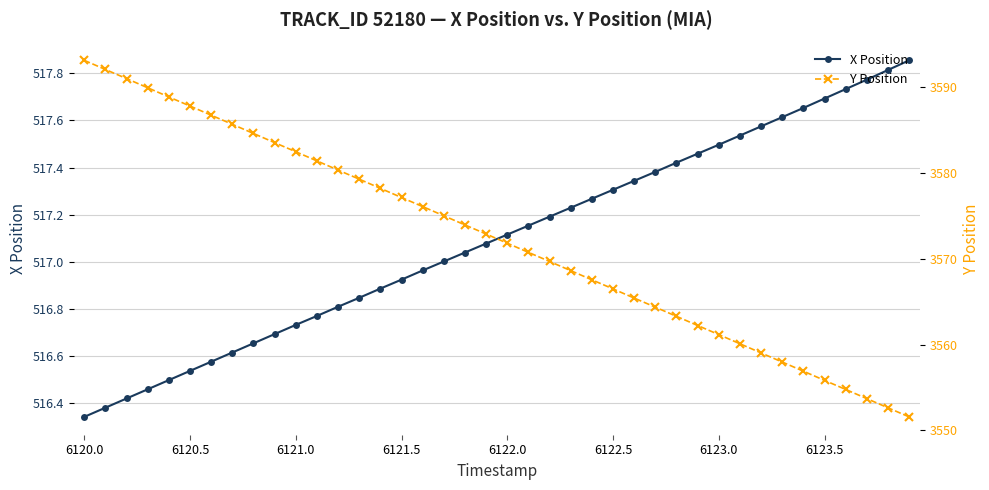

True or false: X Position has more than 1 points higher than both neighbors.

False